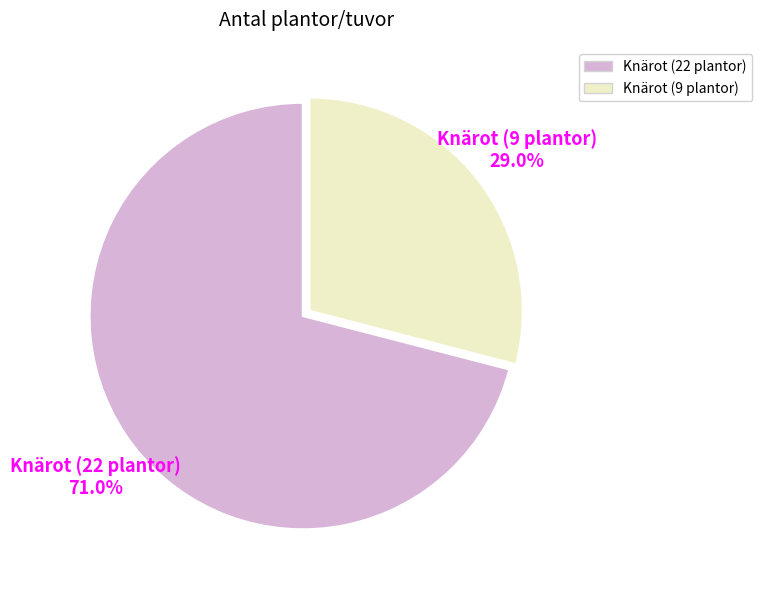

To the nearest percent, what is the combined percentage of Knärot (22 plantor) and Knärot (9 plantor)?

100%